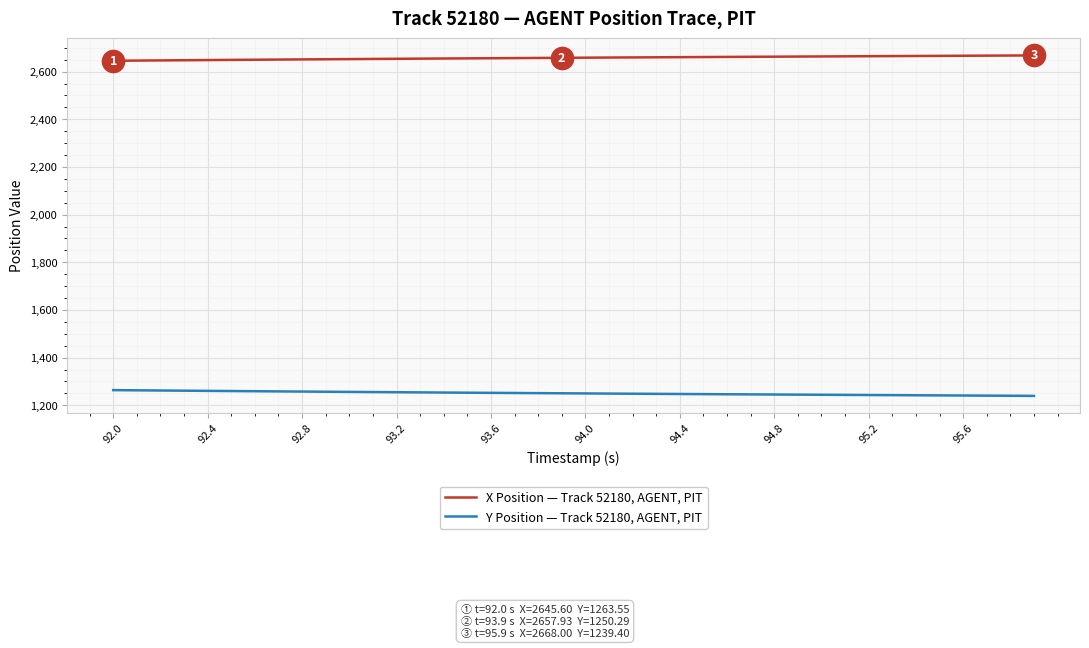

Which series has the largest total across all categories?

X Position — Track 52180, AGENT, PIT